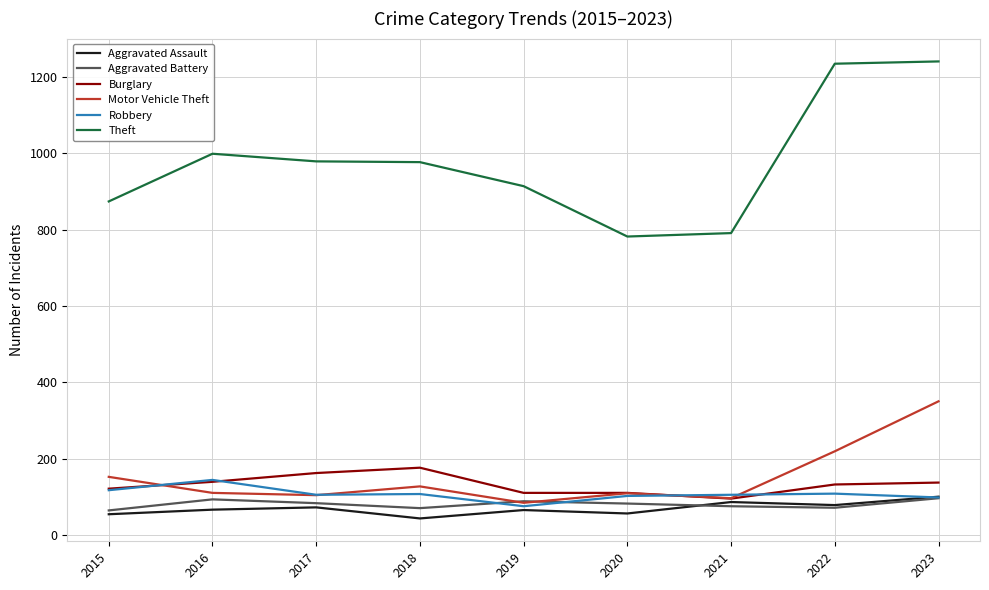

What is the difference between the second highest and minimum values in the Robbery series?

42